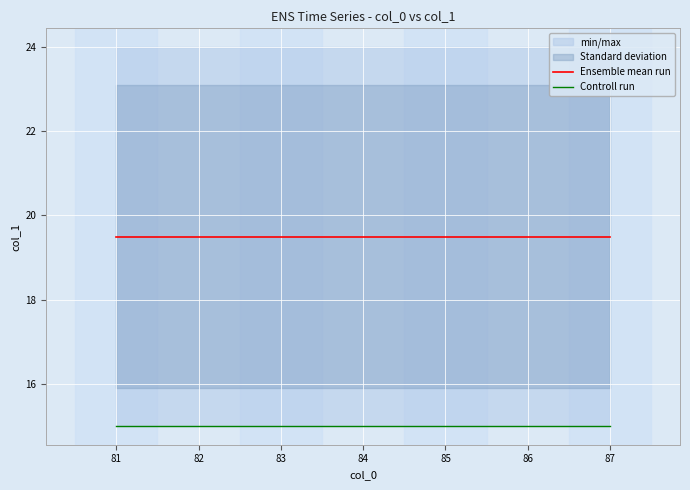

Does the chart display data point markers on the line(s)?

No